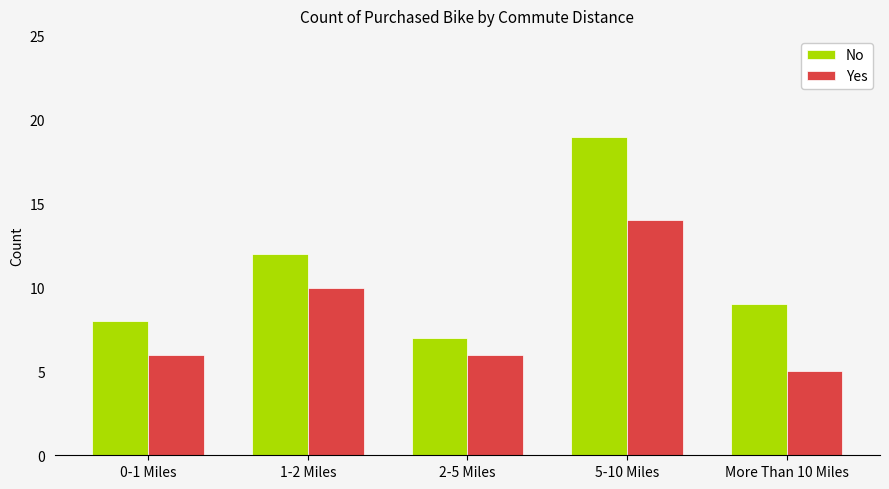

List the labels in order of No value, largest first.

5-10 Miles, 1-2 Miles, More Than 10 Miles, 0-1 Miles, 2-5 Miles